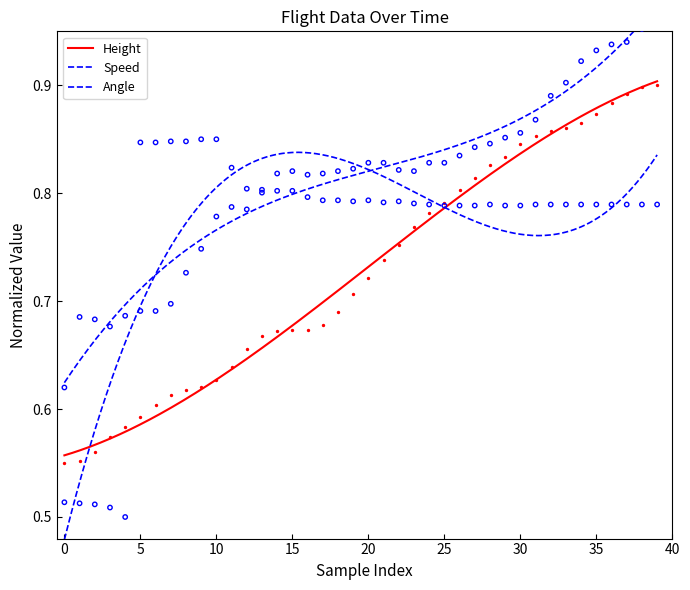

Which series reaches the minimum Y coordinate?

Angle